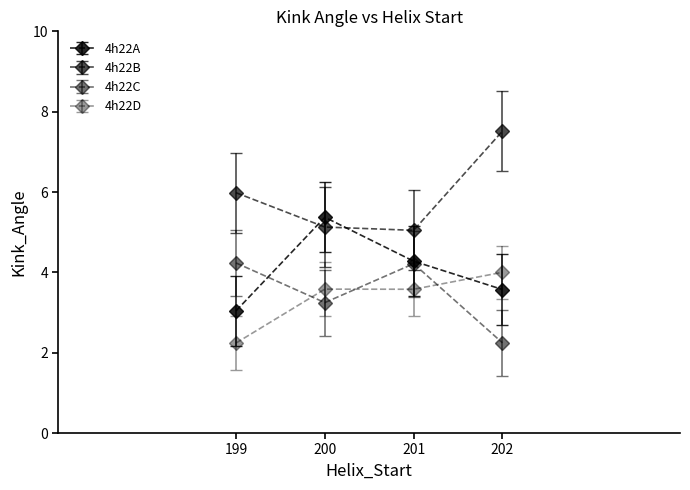

How many values in the 4h22A series exceed 4?

2